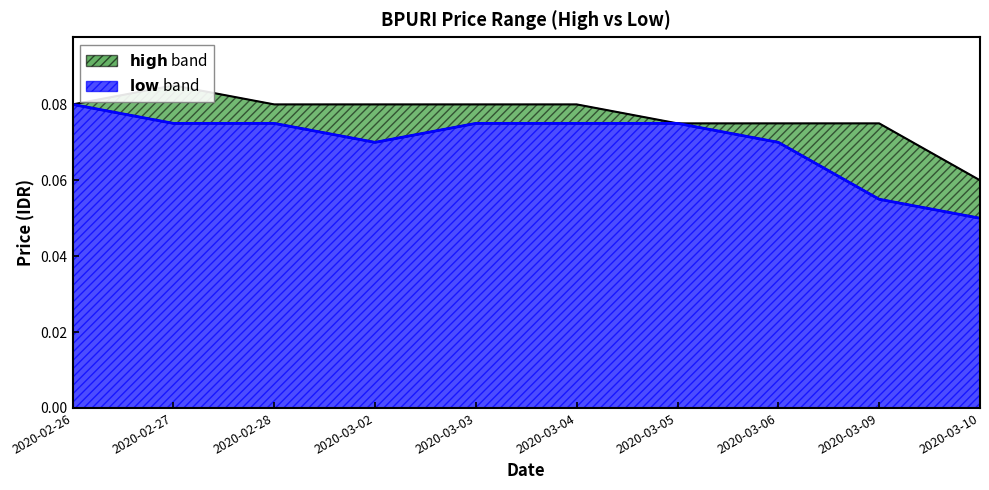

What are all the series names shown in the legend?

high, low